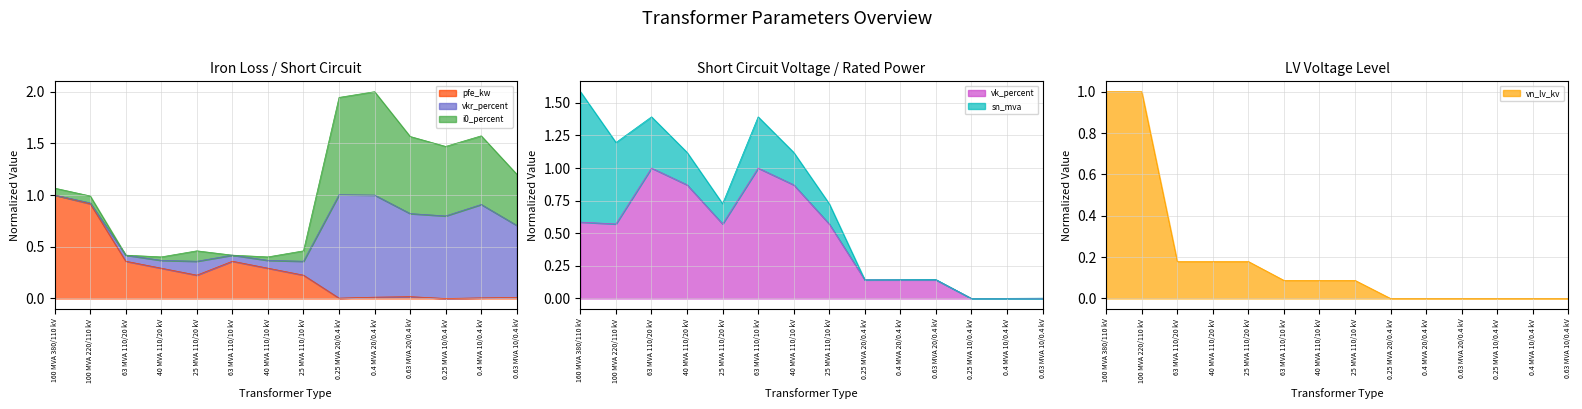

What is the maximum value for pfe_kw?

1.0